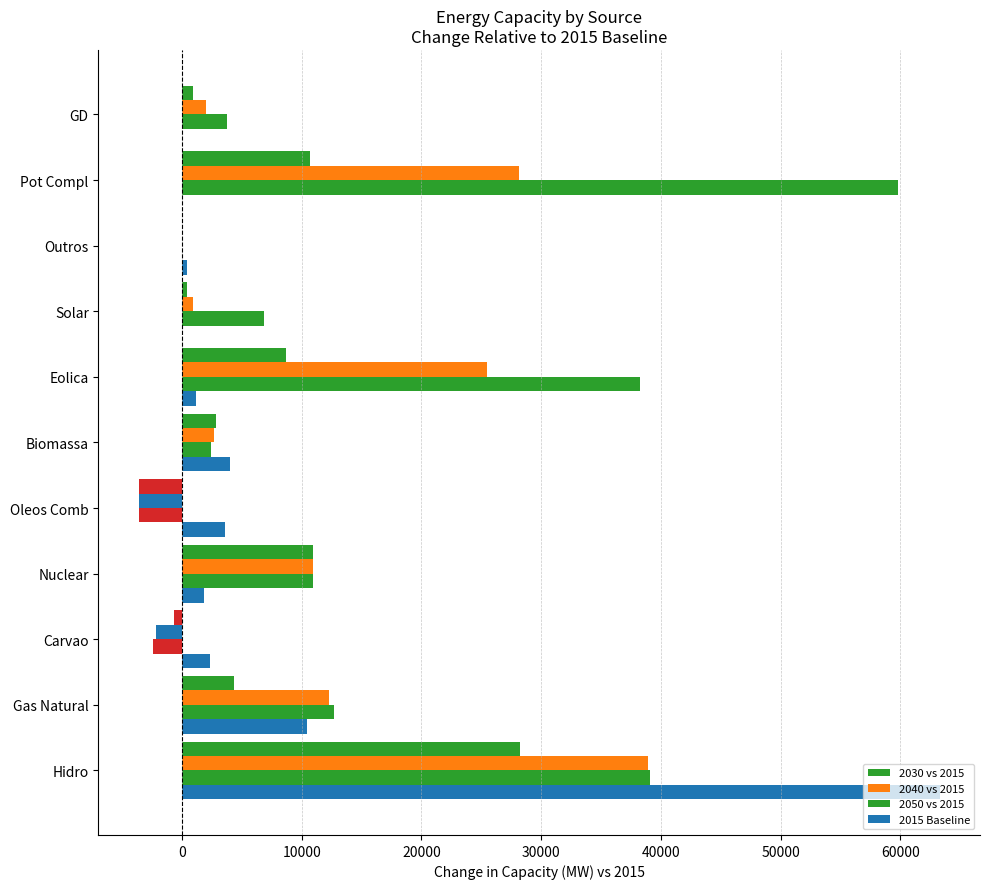

What is the difference between the second highest and second lowest values in the 2030 vs 2015 series?

11613